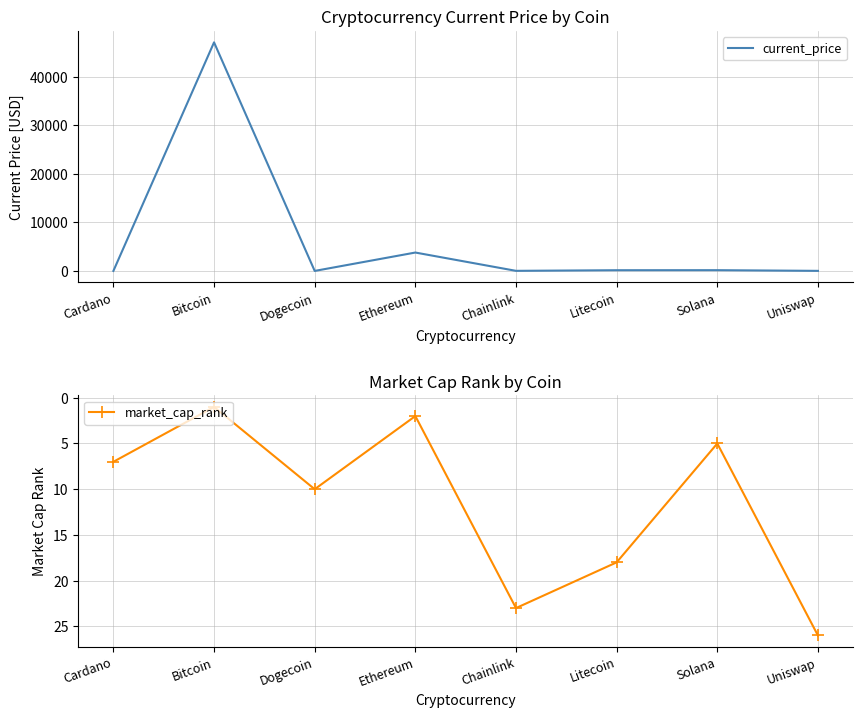

What is the spread (max minus min) of values at Bitcoin?

47060.0